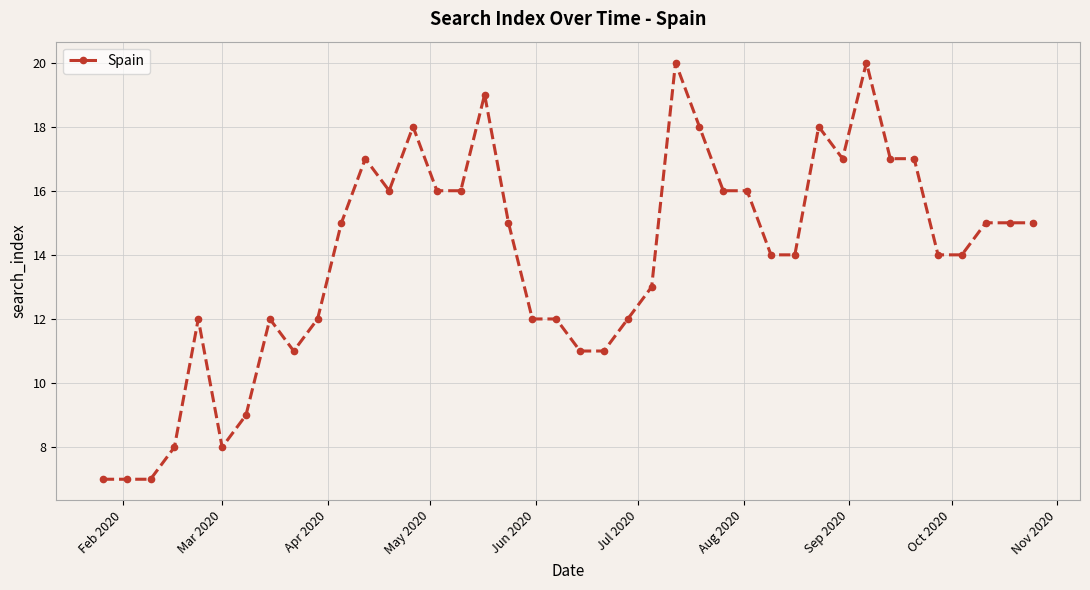

What is the maximum value shown in the chart?

20